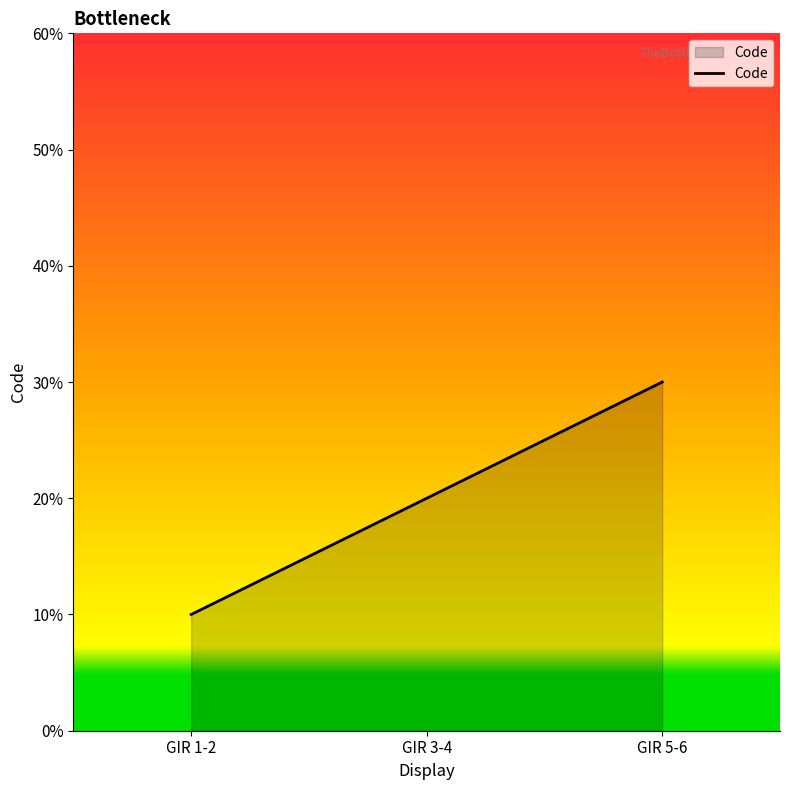

Does the chart have visible grid lines?

No